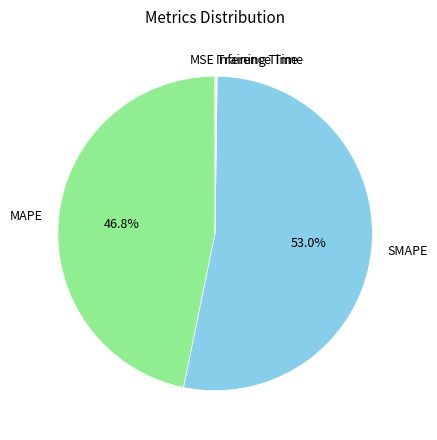

What percentage is NOT represented by MAPE?

53.2%